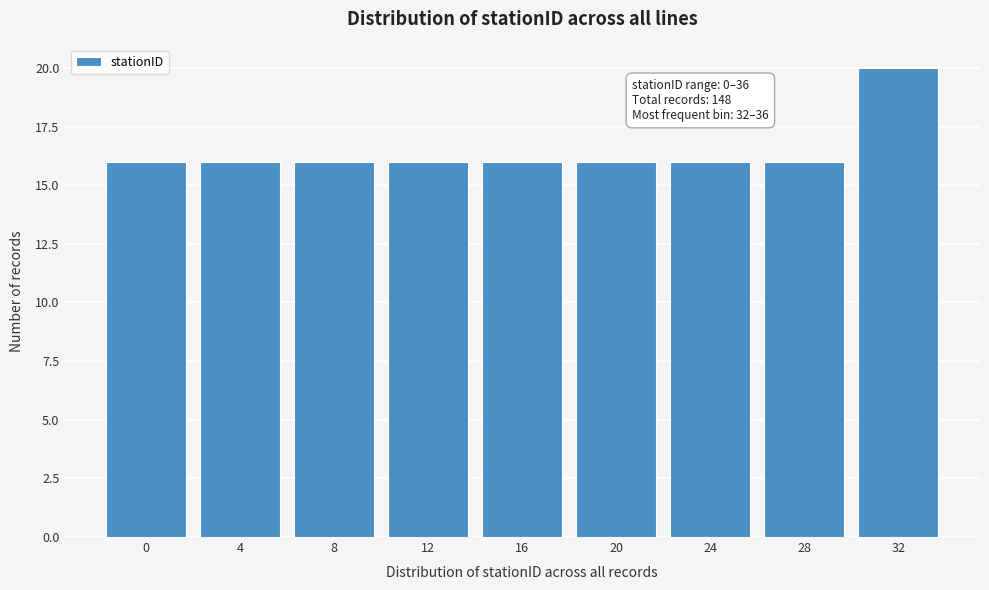

Reading right to left, what are all the values shown in this chart?

32=20	28=16	24=16	20=16	16=16	12=16	8=16	4=16	0=16